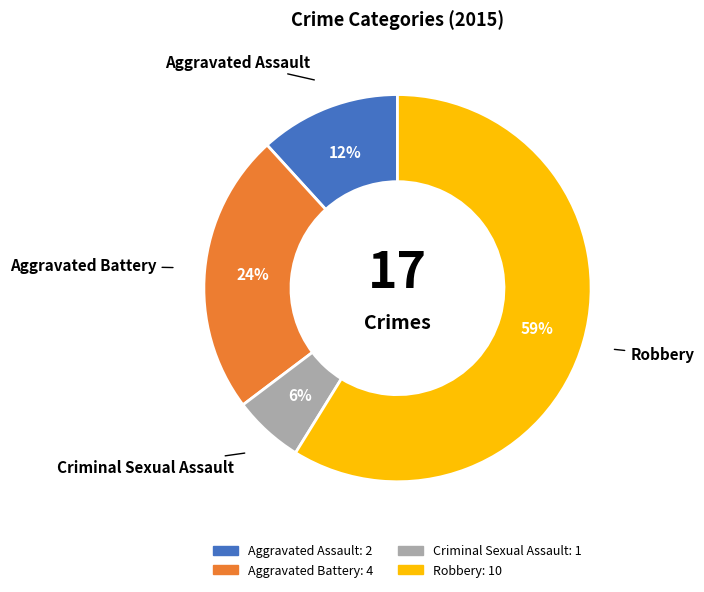

To the nearest percent, what percentage of the pie is Criminal Sexual Assault?

6%